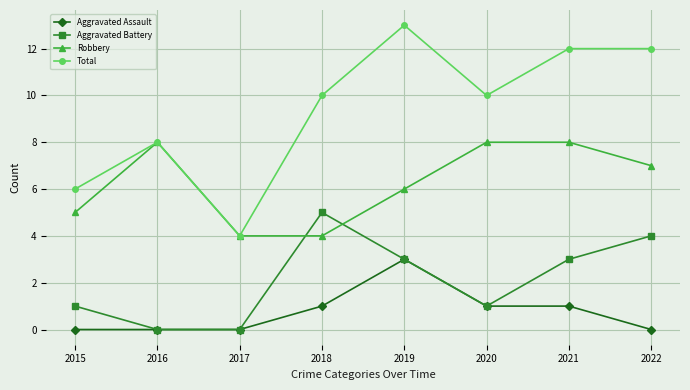

Count the Robbery values in the range 5 to 8.

6